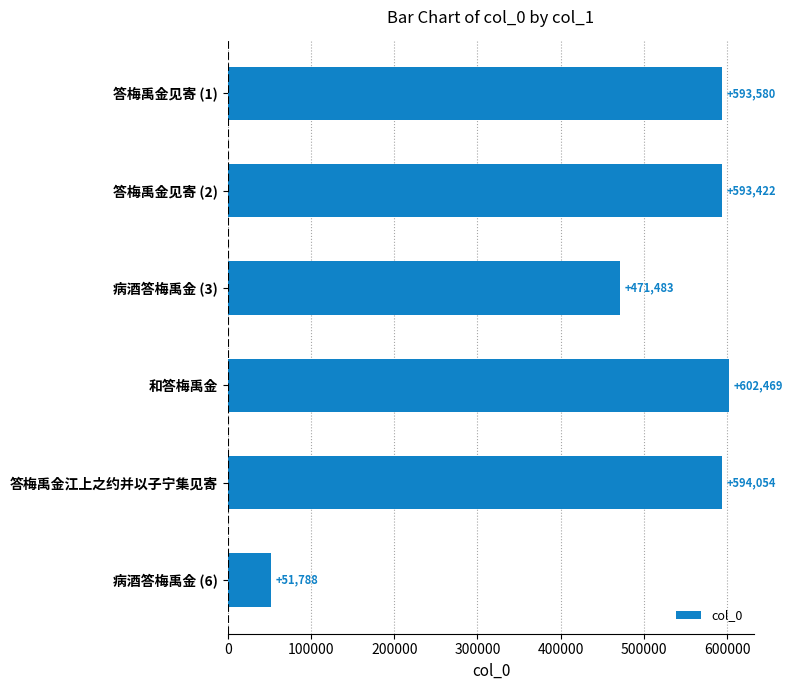

The value at 和答梅禹金 is 1074728. True or false?

False